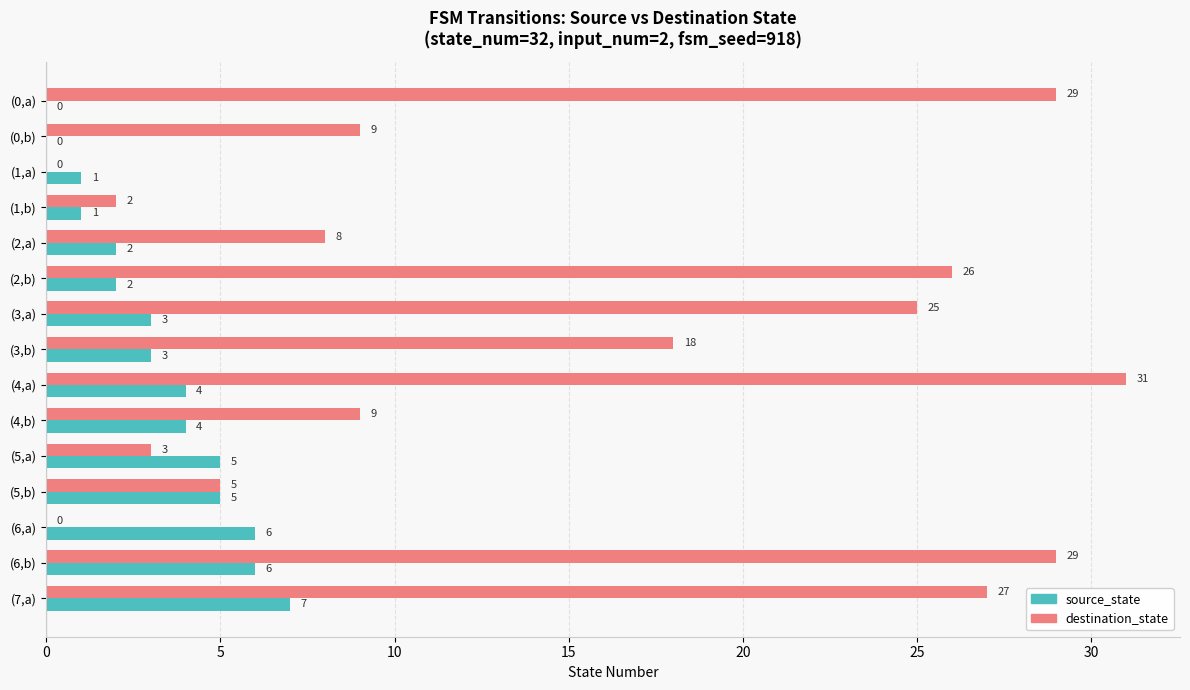

Which category has the highest value across all series?

(4,a)